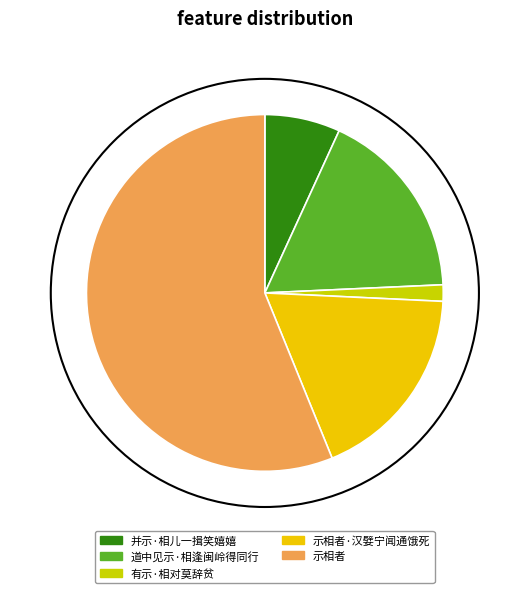

What percentage is NOT represented by 道中见示·相逢闽岭得同行?

82.6%